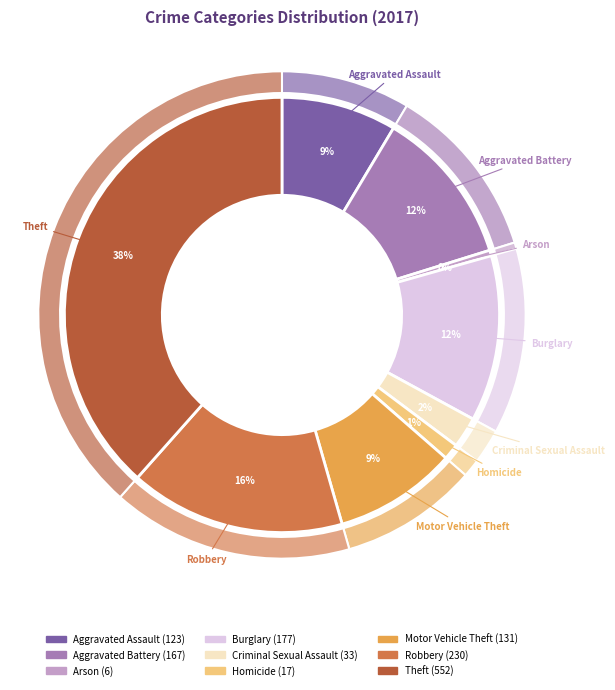

Approximately how many times larger is the value at Theft compared to Arson?

92.0